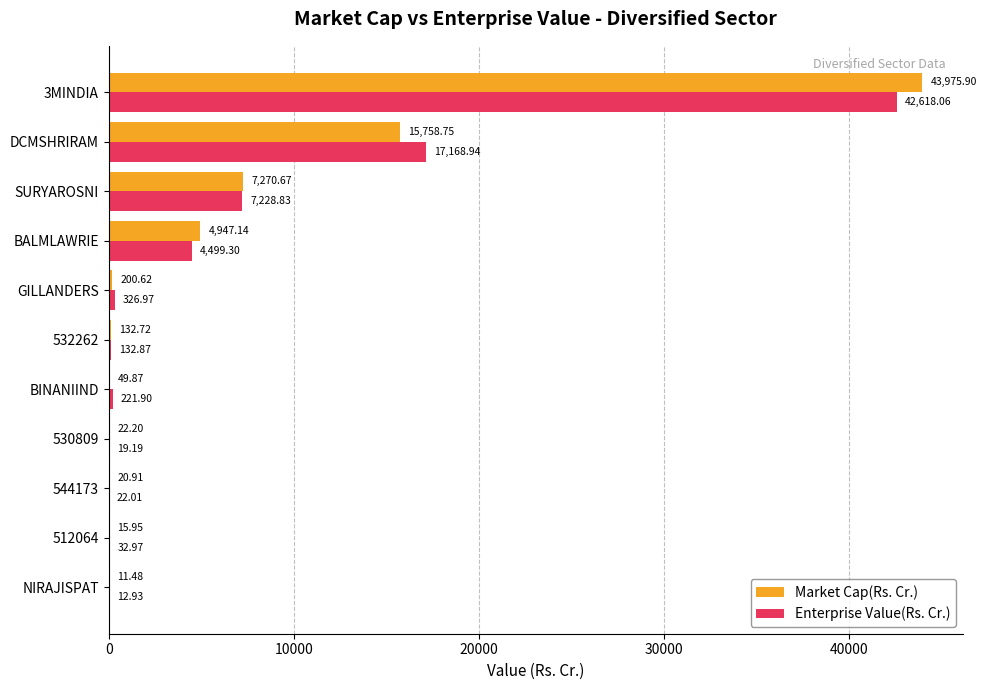

Which series changed the most between 3MINDIA and 512064?

Market Cap(Rs. Cr.)